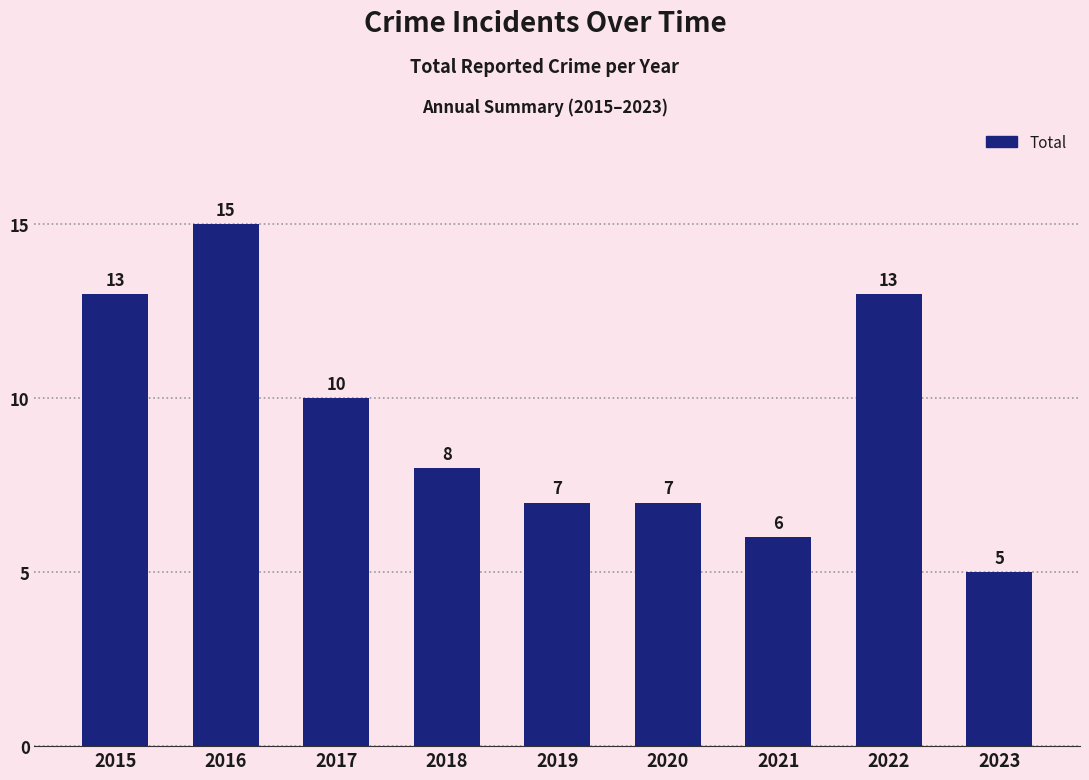

At which category does the chart reach its peak across all series?

2016